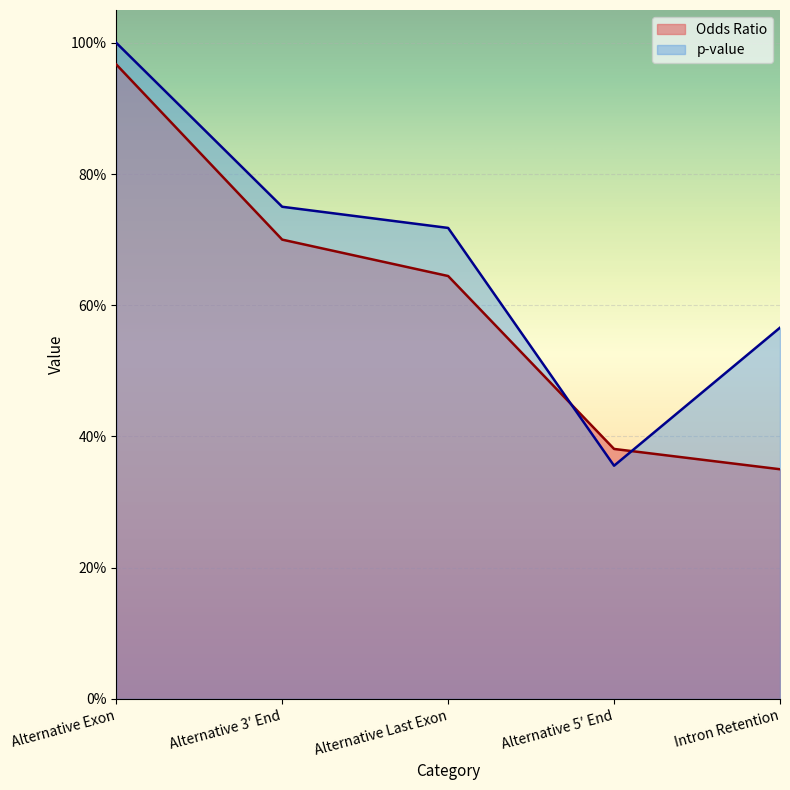

Does the chart display data point markers on the line(s)?

No